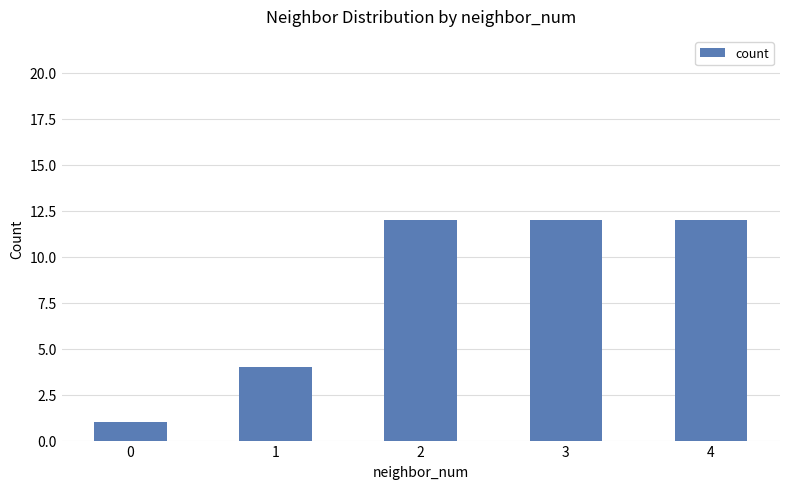

What is the greatest value displayed?

12